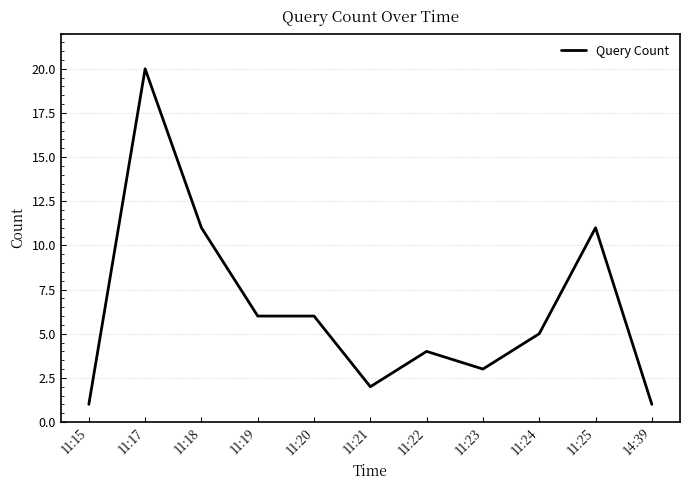

Which label corresponds to the largest value in the chart?

11:17